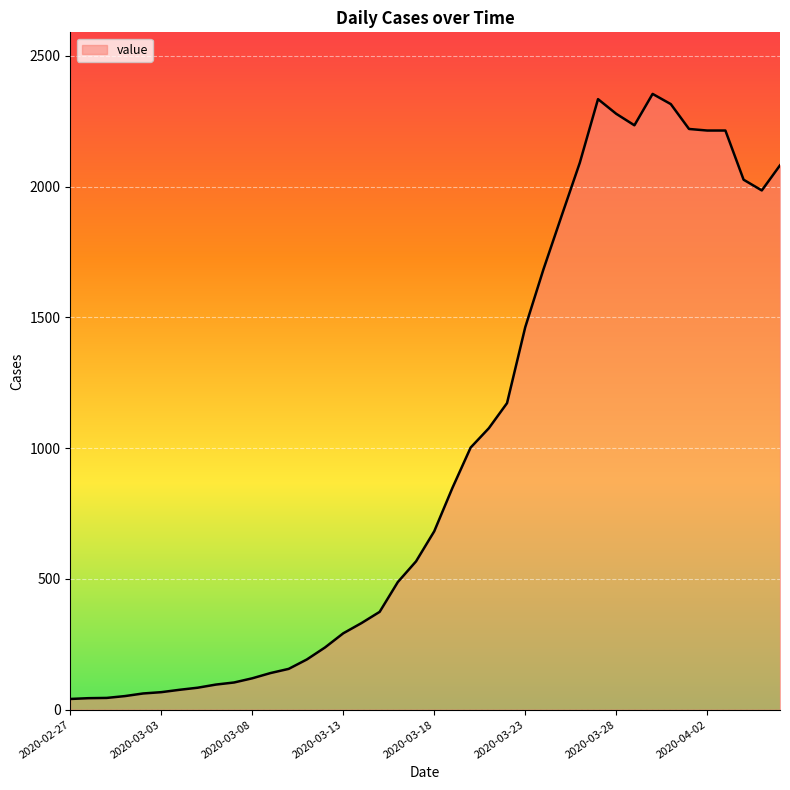

What is the greatest value displayed?

2354